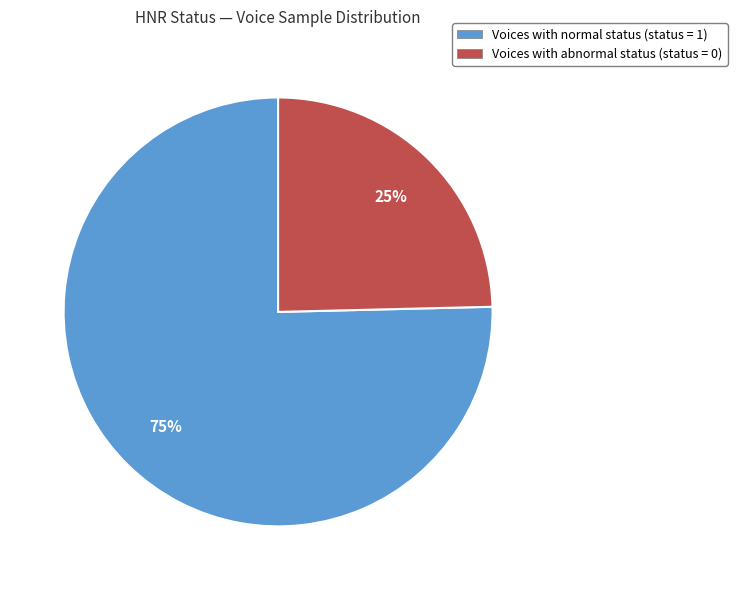

Is there a majority slice in this chart?

Yes